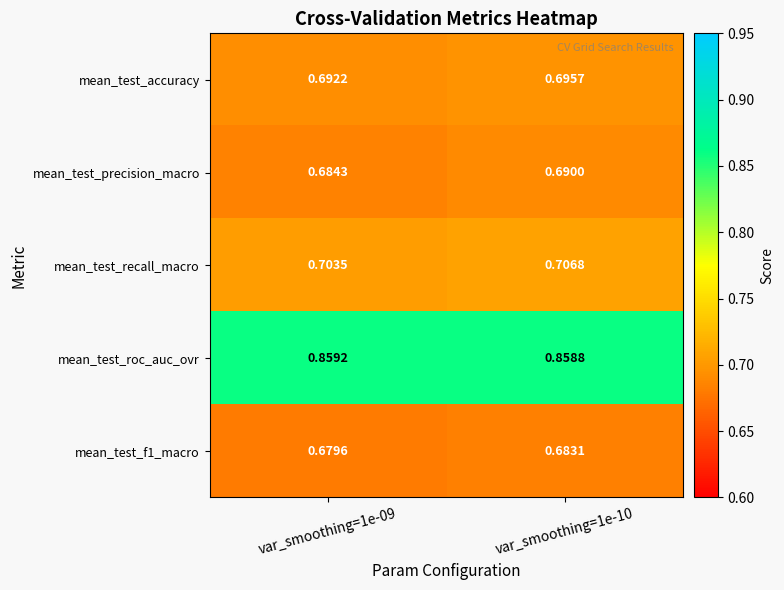

Which series has the largest total across all categories?

mean_test_roc_auc_ovr